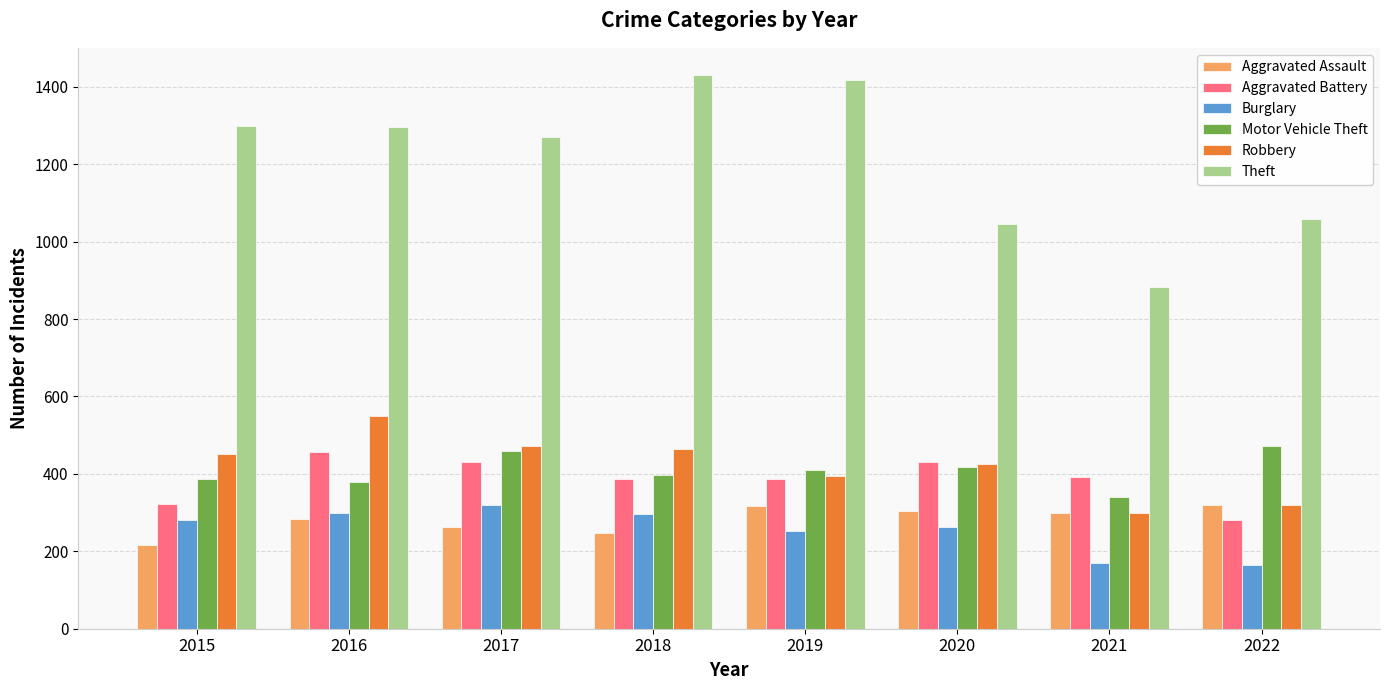

What is the difference between the highest and lowest values at 2021?

711